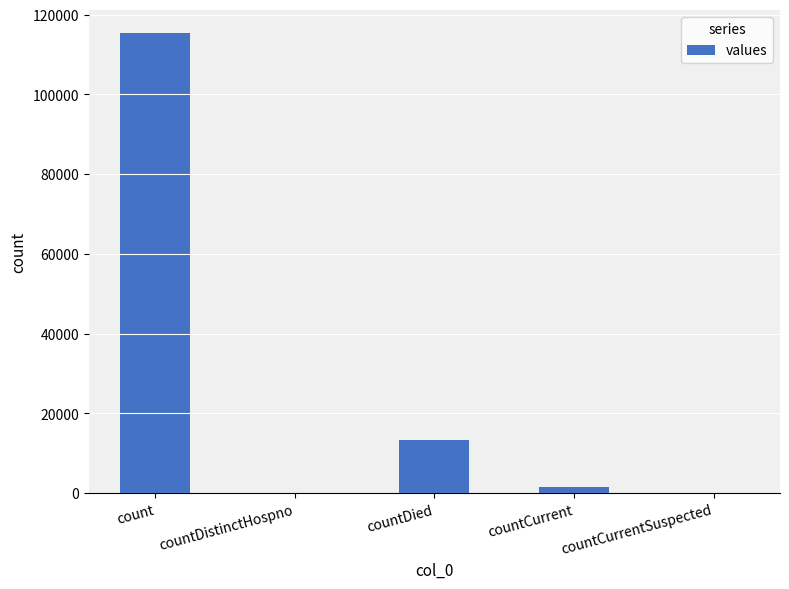

What is the change in value from countDistinctHospno to countDied?

+13343